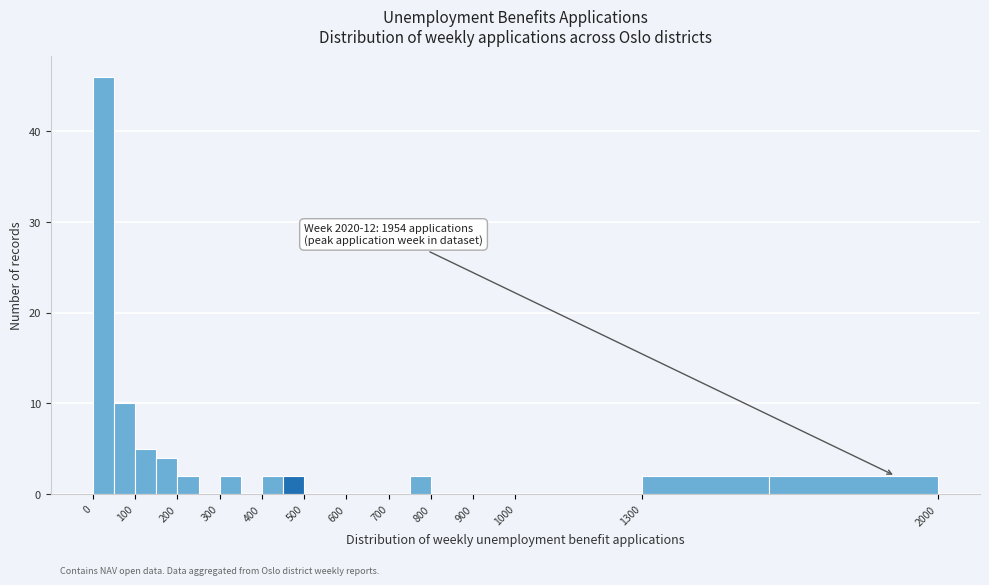

Which range on the x-axis has the tallest bar?

0 to 50